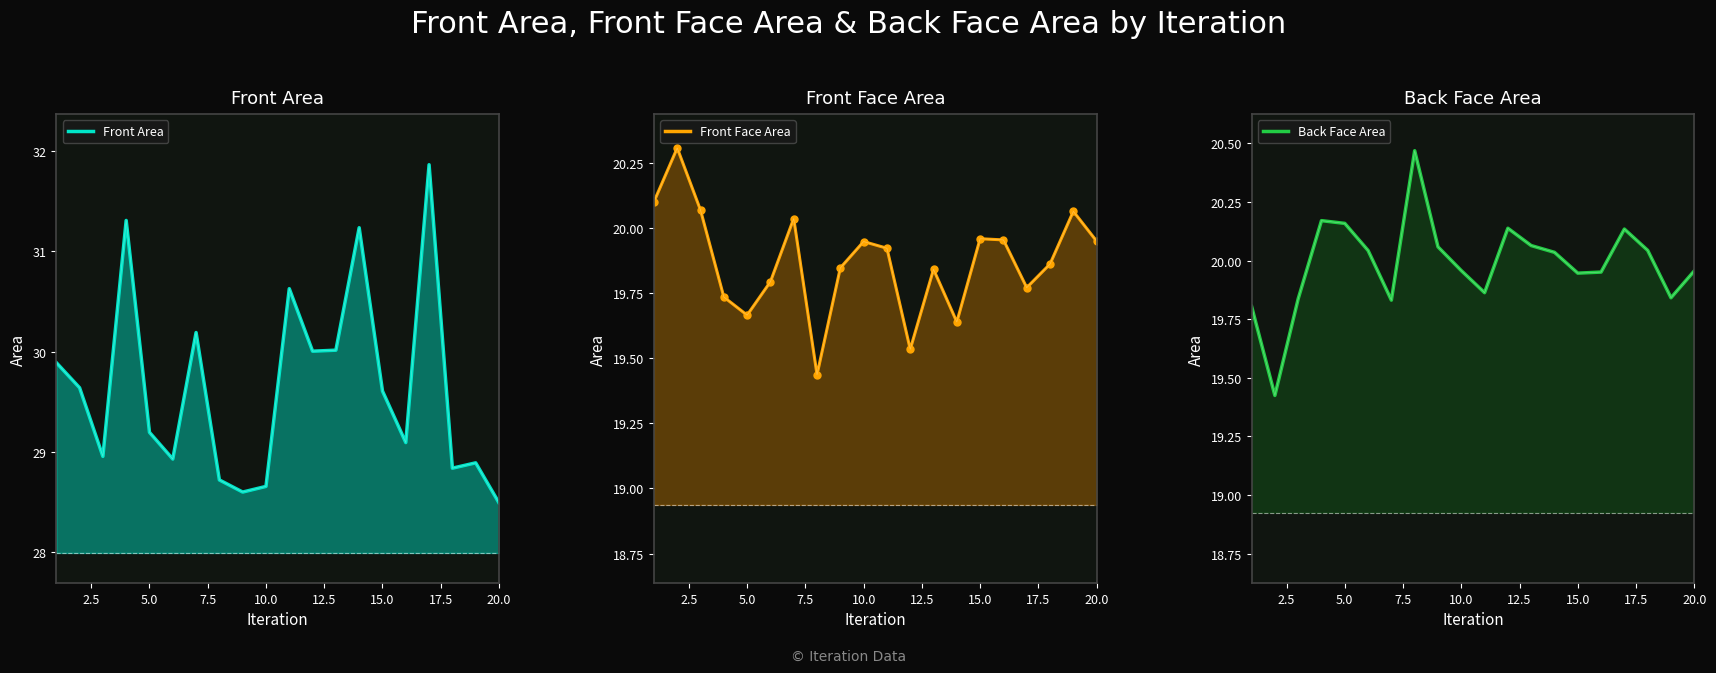

At which label is Front Face Area closest to 19?

8